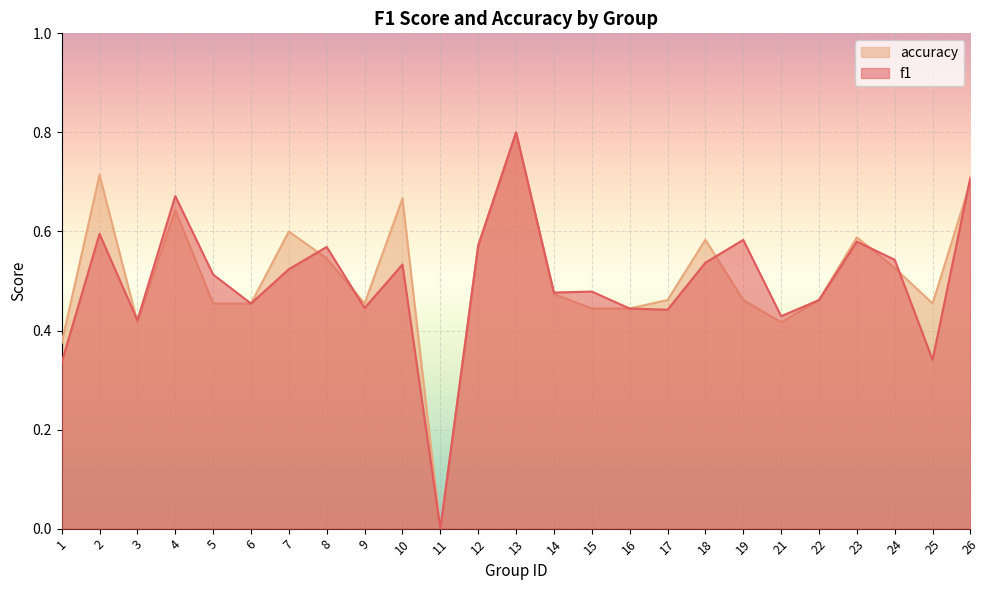

Which series changed the most between 6 and 11?

f1